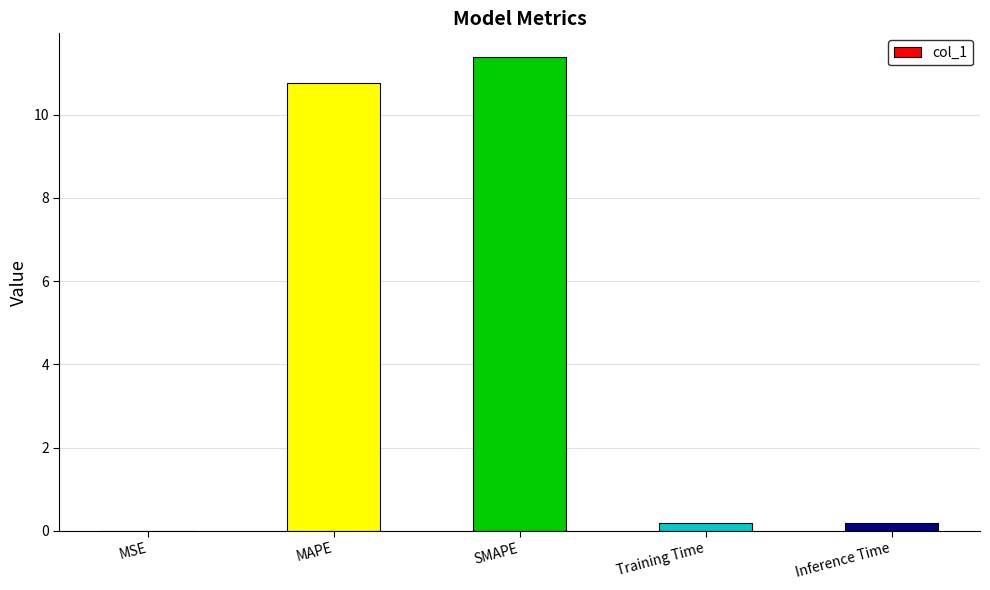

Between MSE and MAPE, which is larger?

MAPE